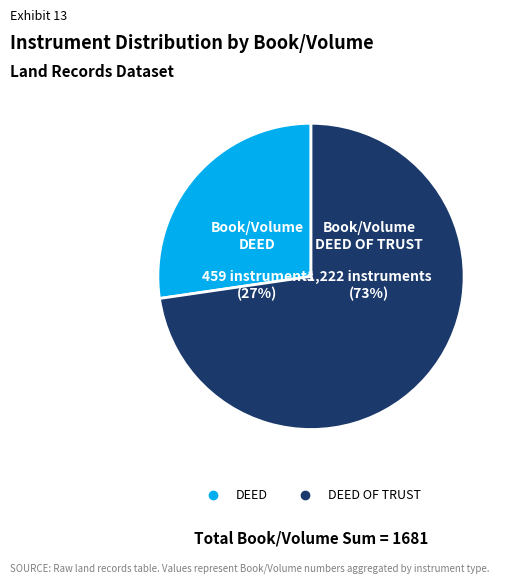

Does any single category account for the majority?

Yes